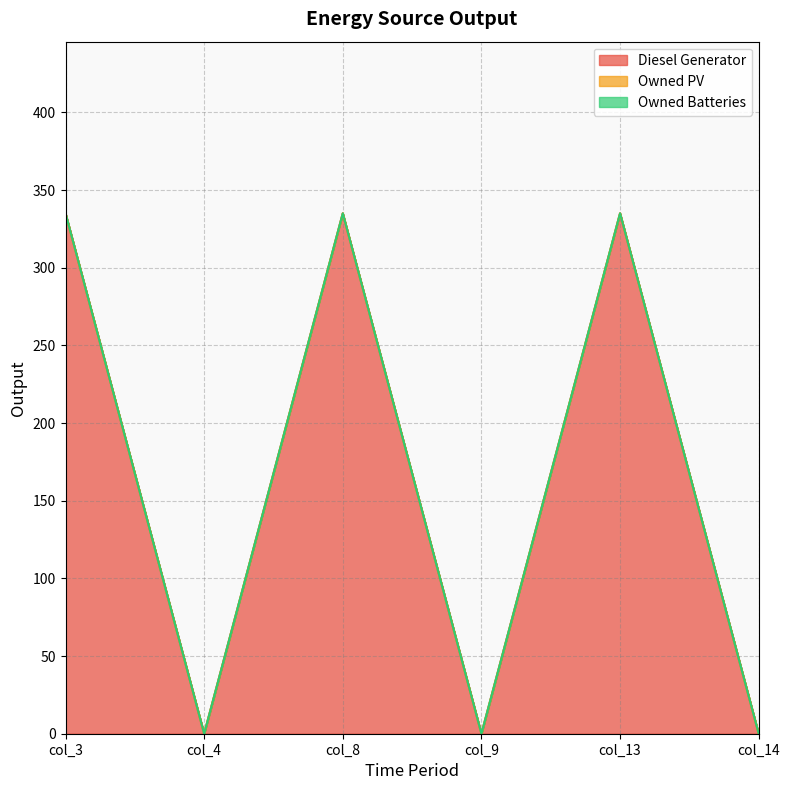

The value of Diesel Generator at col_9 is 155. True or false?

False